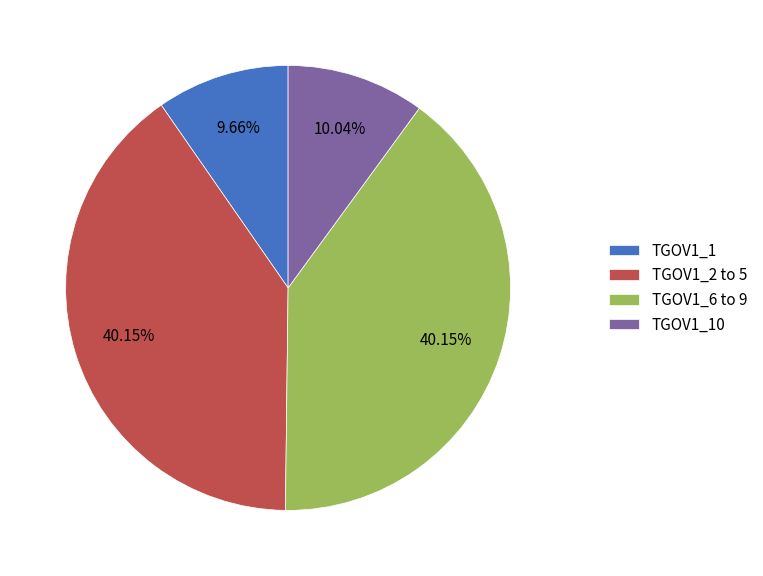

Is there a majority slice in this chart?

No